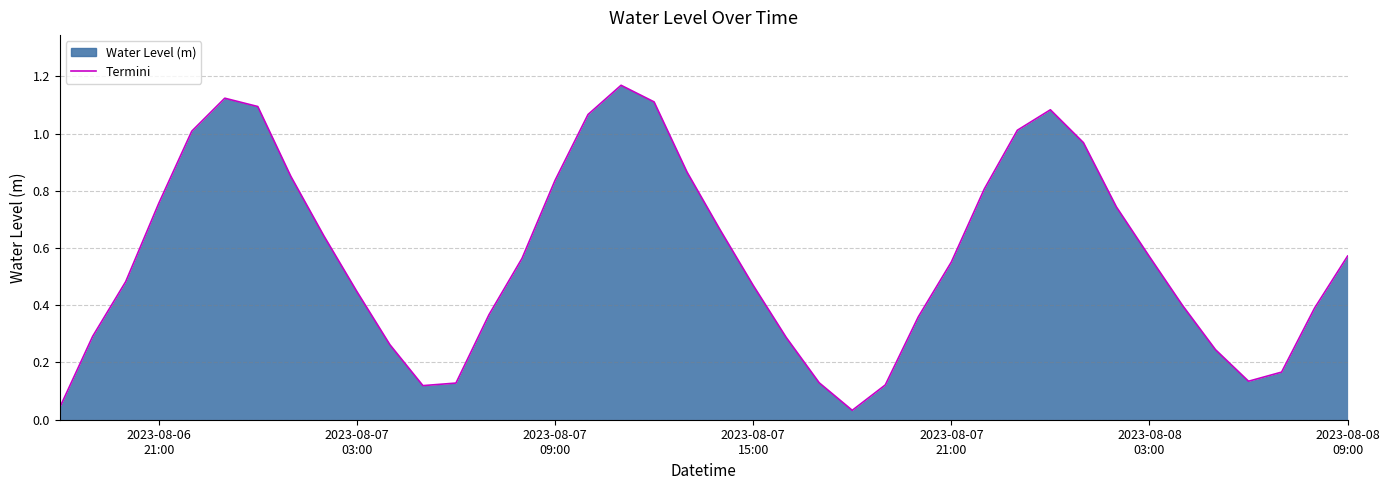

What is the average value?

0.6